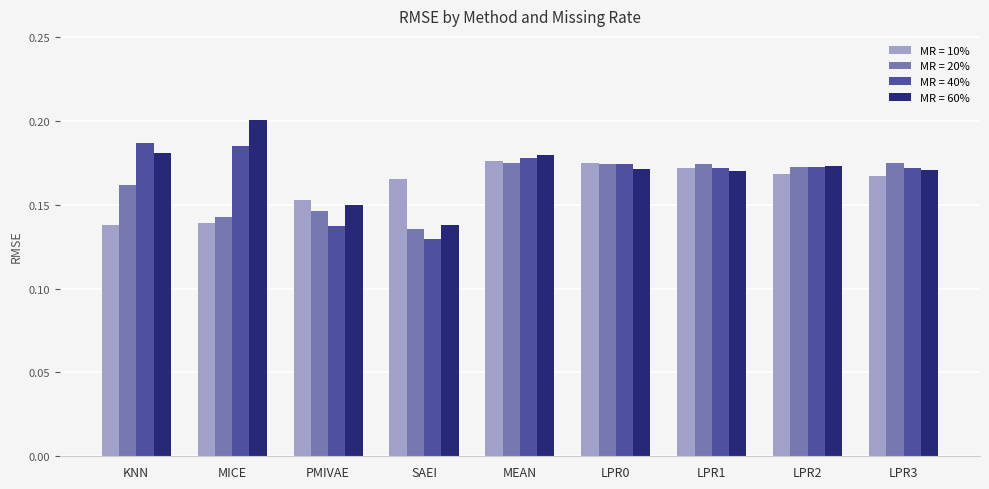

Where is MR = 20% nearest to the value 0?

SAEI